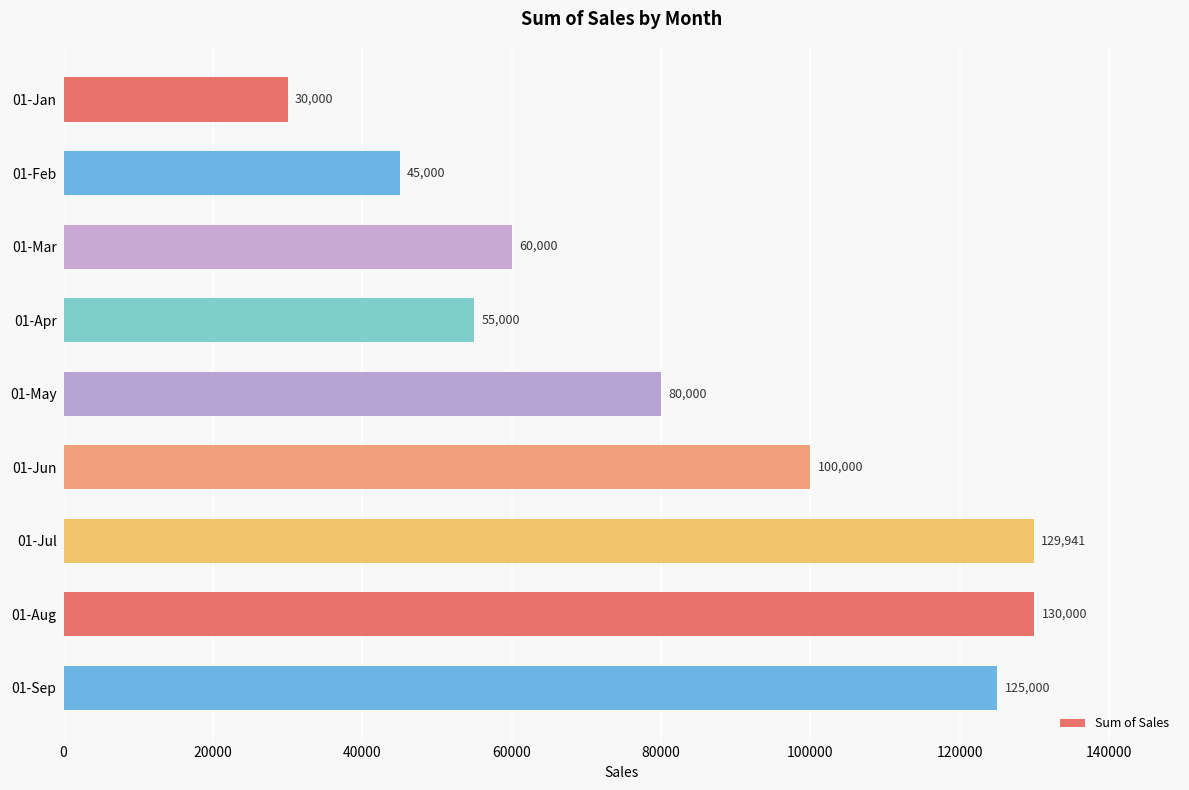

Does the chart contain stacked bars?

No